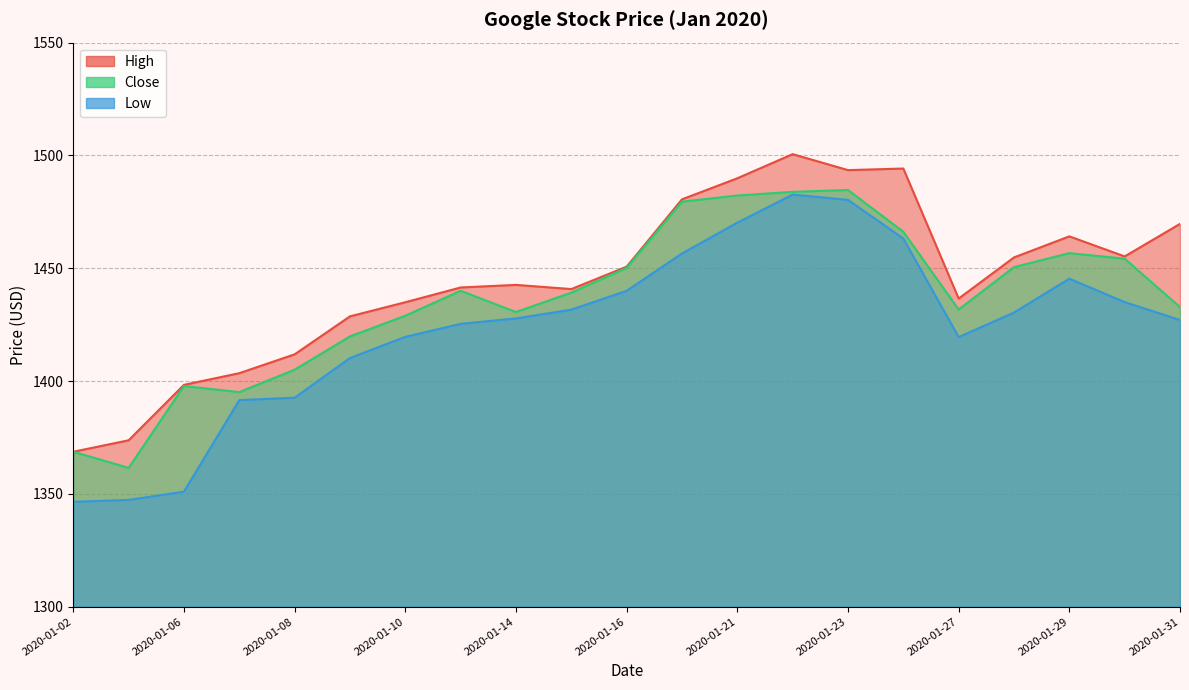

What is the sum of all Low values?

29893.8